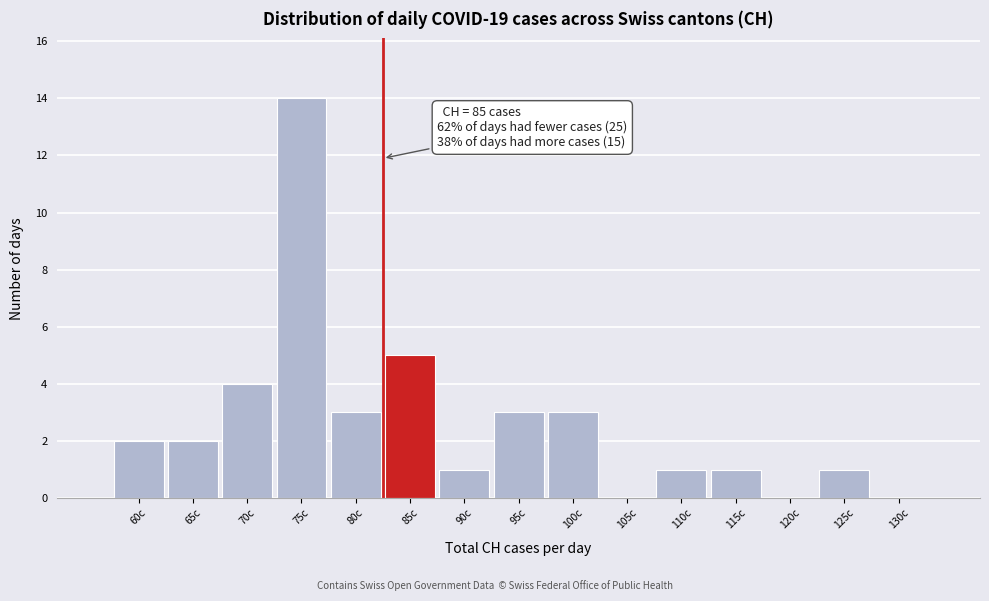

Reading left to right, extract all data points from this chart.

60c=2	65c=2	70c=4	75c=14	80c=3	85c=5	90c=1	95c=3	100c=3	105c=0	110c=1	115c=1	120c=0	125c=1	130c=0